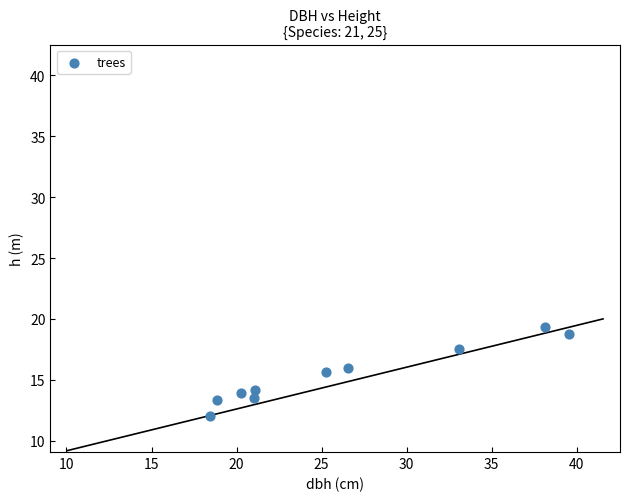

What is the range of X values (max minus min)?

21.1